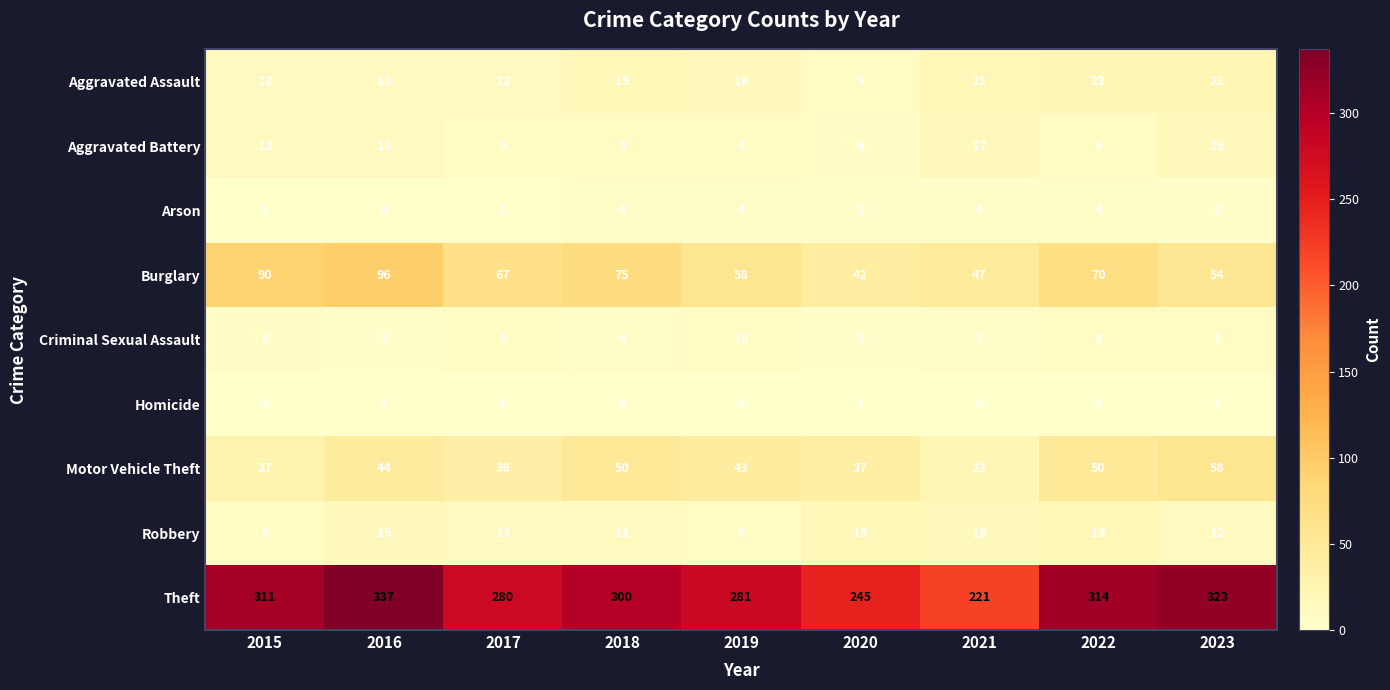

What is the total value across all series at 2019?

429